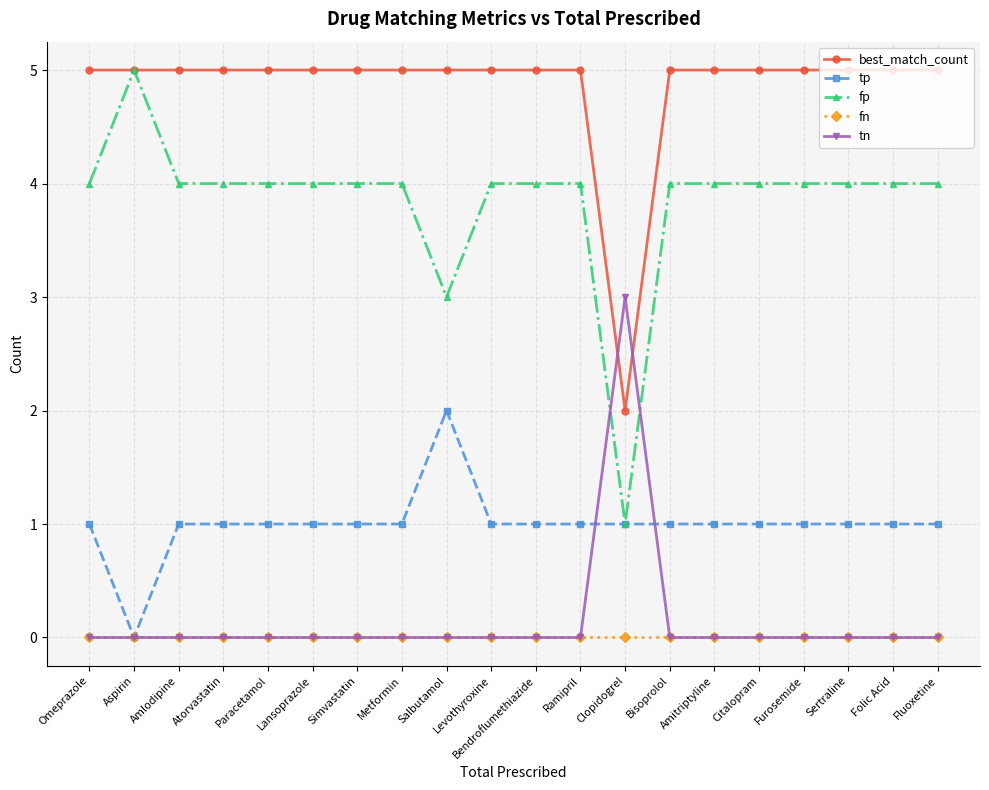

Where is the first local minimum for tp?

Aspirin